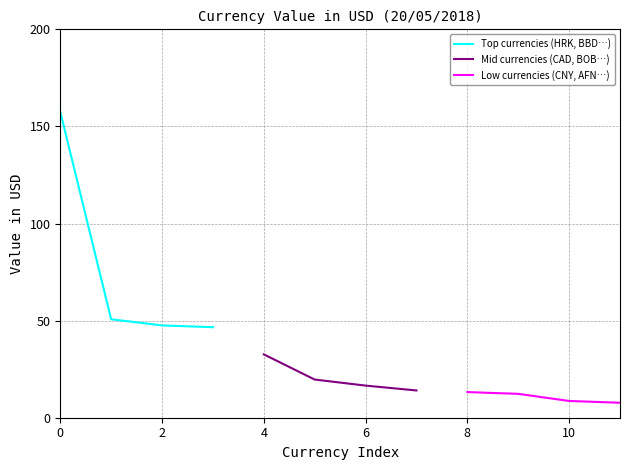

True or false: Low currencies (CNY, AFN…) and Top currencies (HRK, BBD…) intersect in this chart.

False